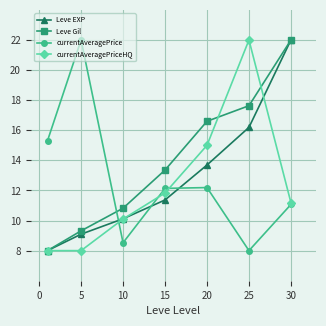

What are all the series names shown in the legend?

Leve EXP, Leve Gil, currentAveragePrice, currentAveragePriceHQ